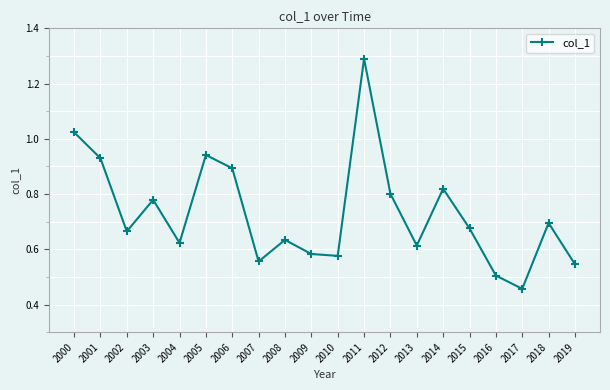

The value at 2014 is 1.3. True or false?

False